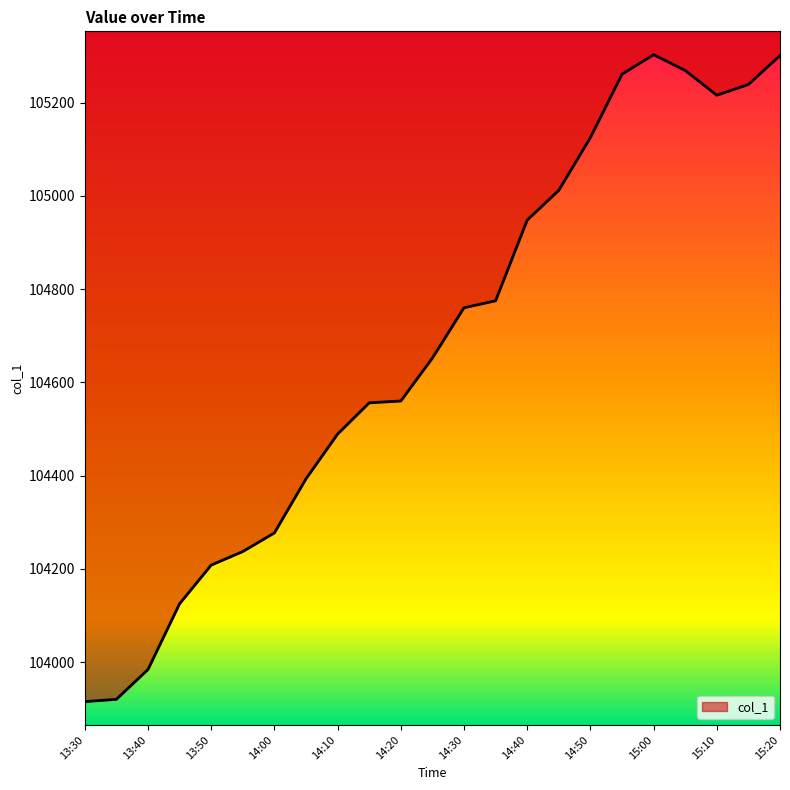

How many data points are above 104652?

11